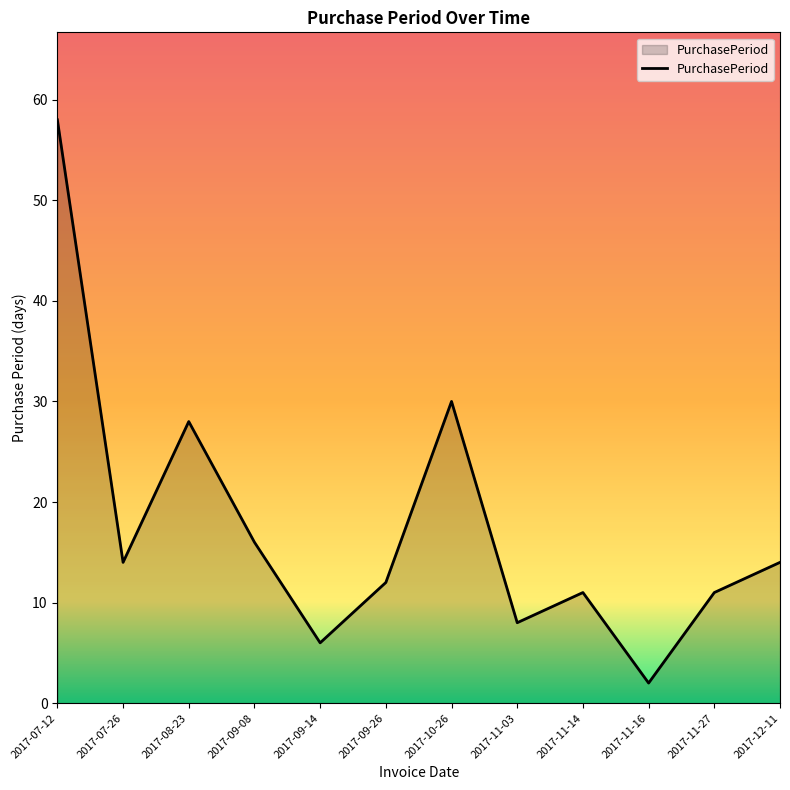

At which category does the chart reach its minimum across all series?

2017-11-16